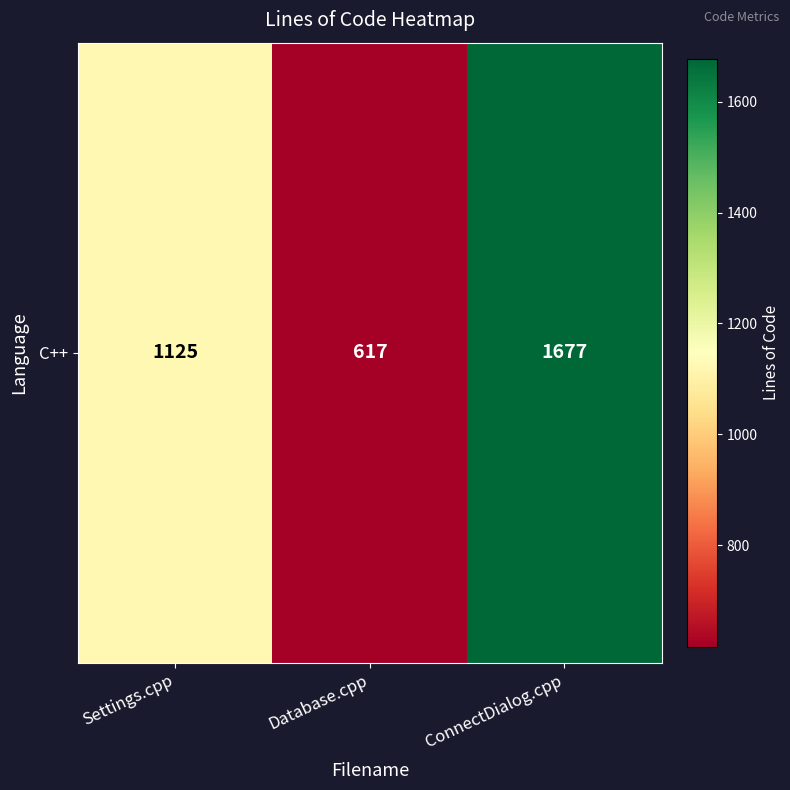

What value does the data have at Database.cpp?

617